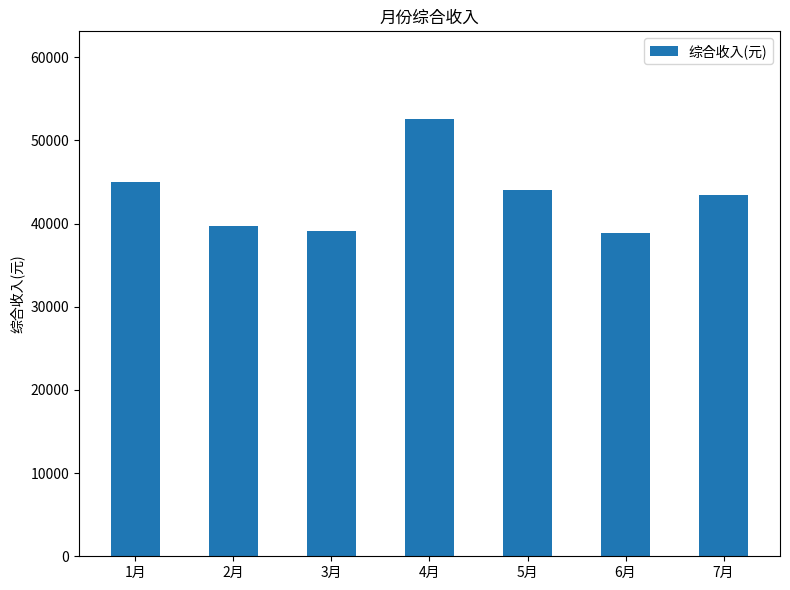

Approximately how many times larger is the value at 7月 compared to 2月?

1.1